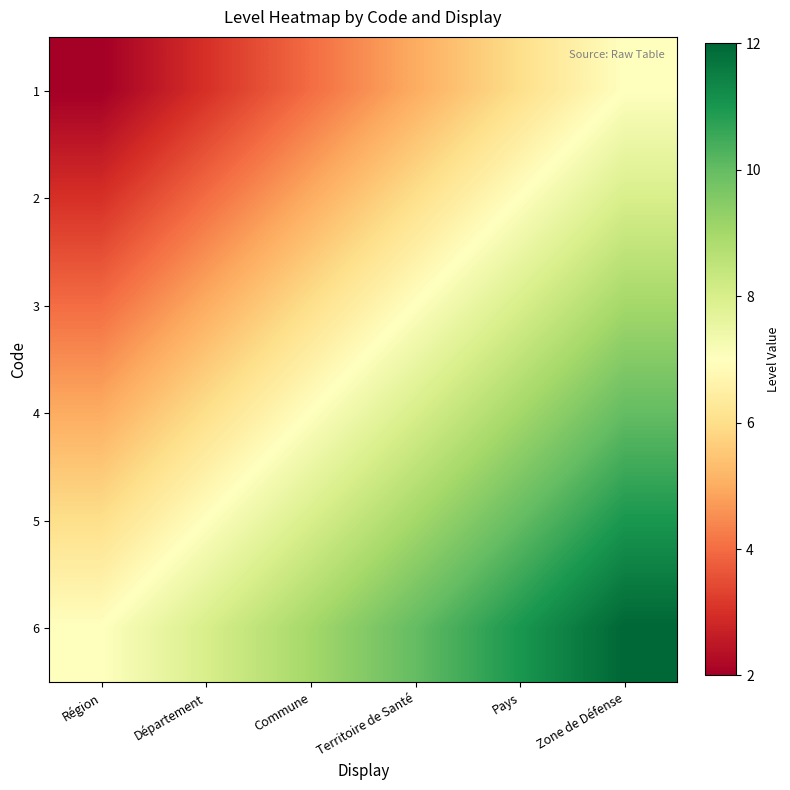

List the series in order of their peak value, lowest first.

1, 2, 3, 4, 5, 6